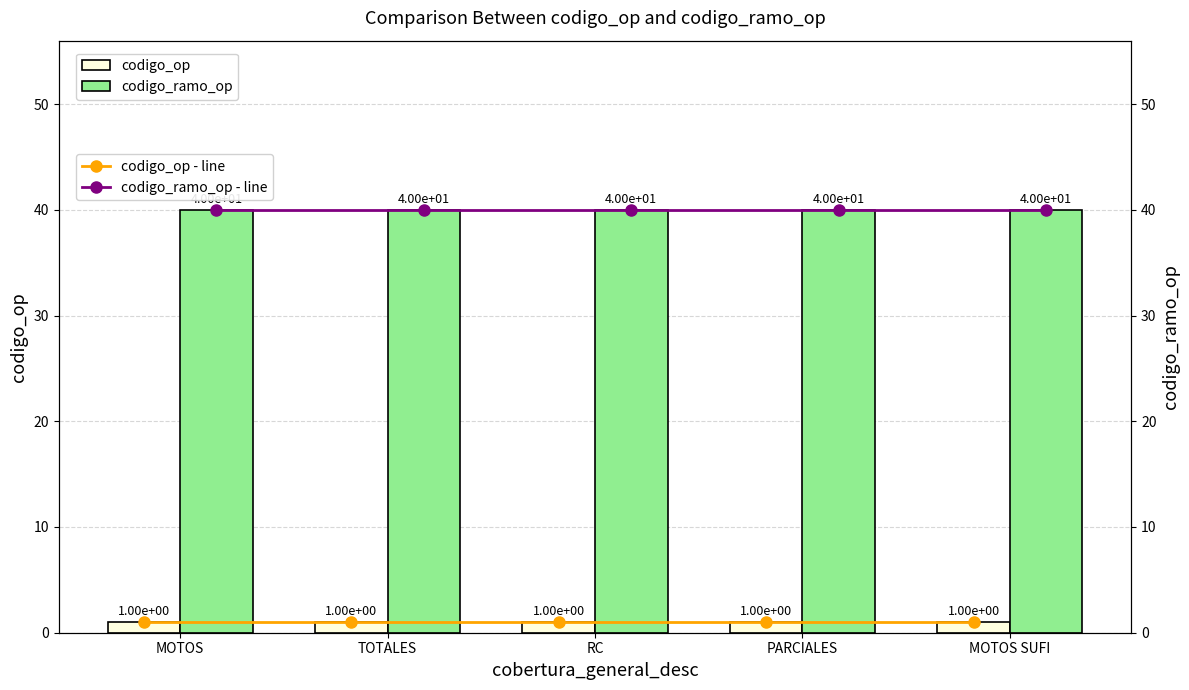

At which category is the sum across all series the highest?

MOTOS